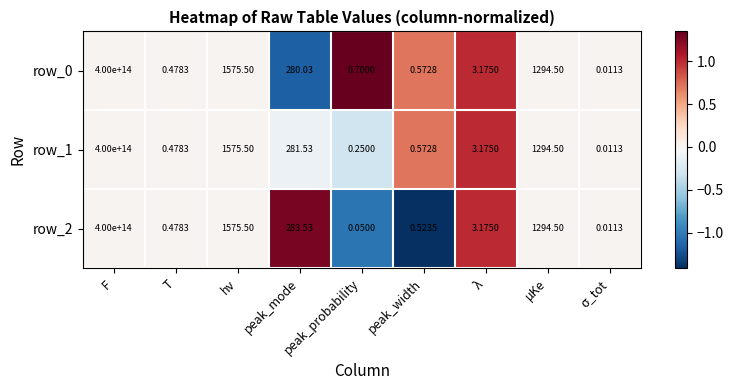

Which category has the highest value across all series?

F